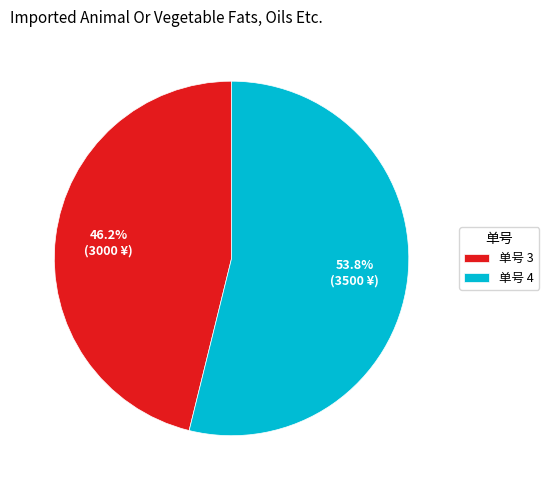

Is the sum of 单号 3 and 单号 4 greater than half?

Yes